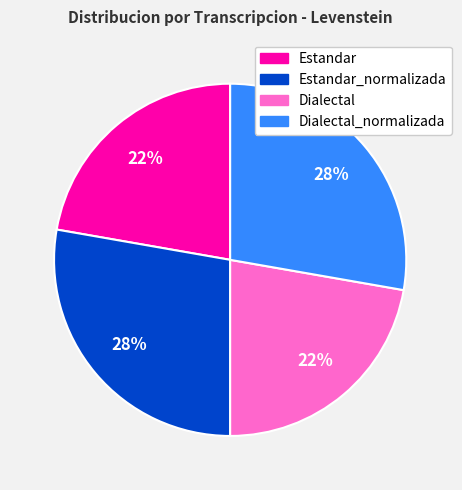

To the nearest percent, what is the average slice percentage?

25%